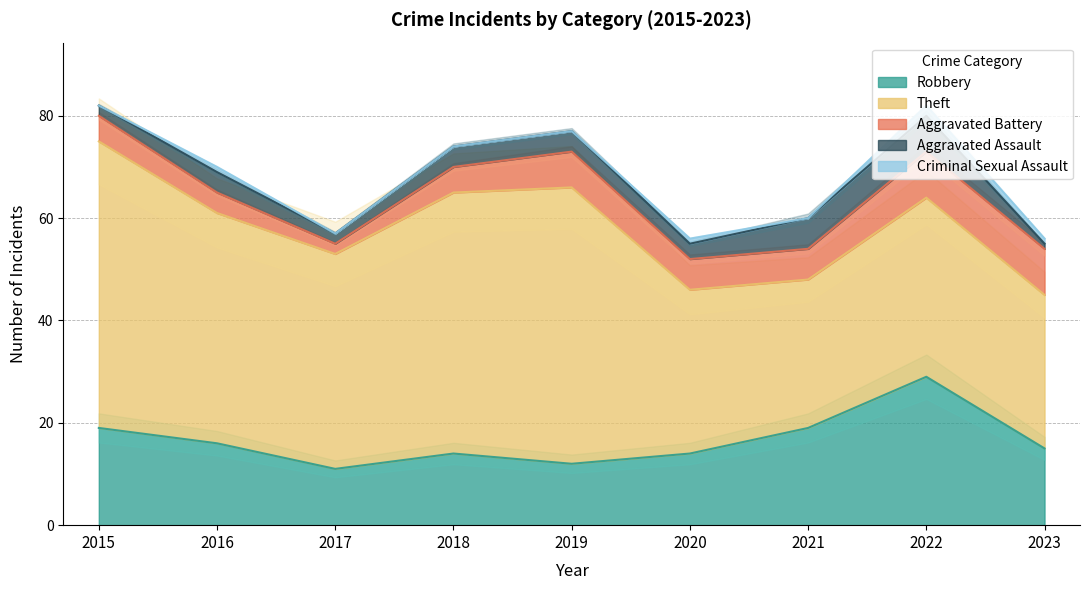

How many values in the Aggravated Battery series are below 6?

4